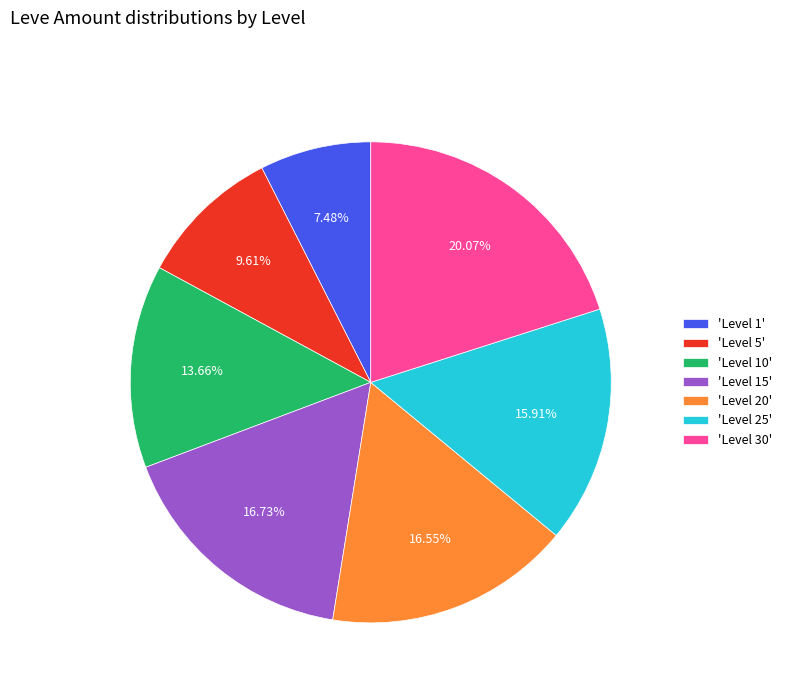

Approximately how many times larger is the value at 'Level 25' compared to 'Level 5'?

1.7